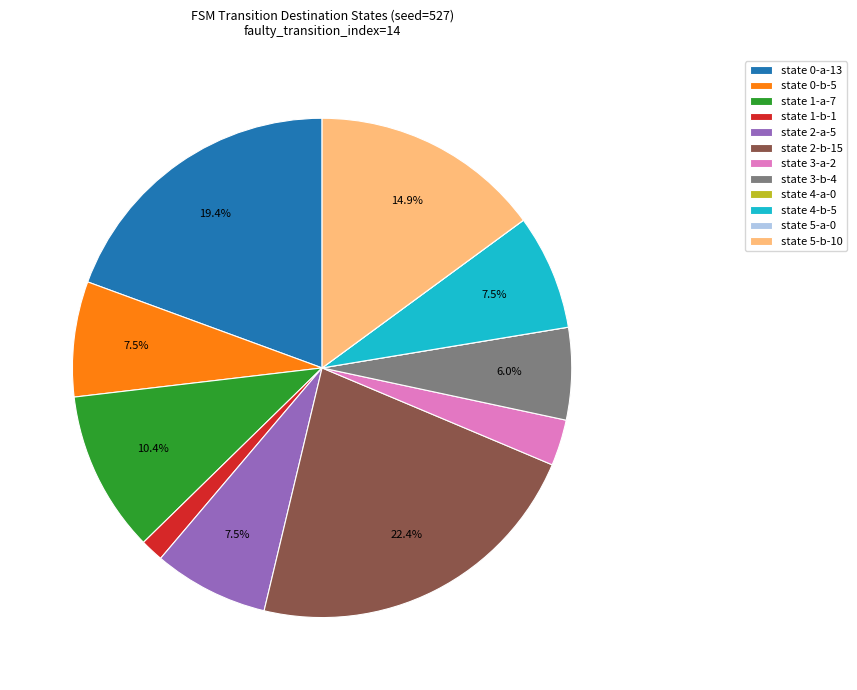

How much of the chart is everything except state 5-b-10?

85.1%